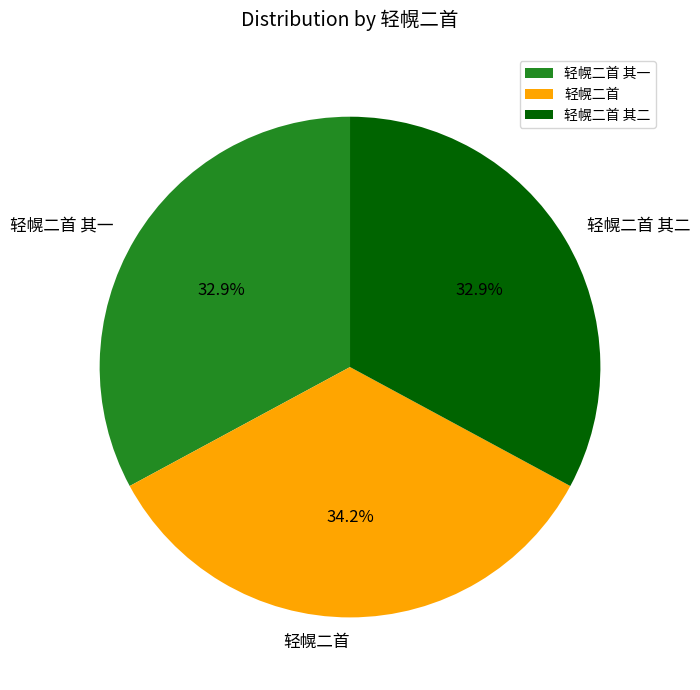

What is the largest slice in the pie chart?

轻幌二首